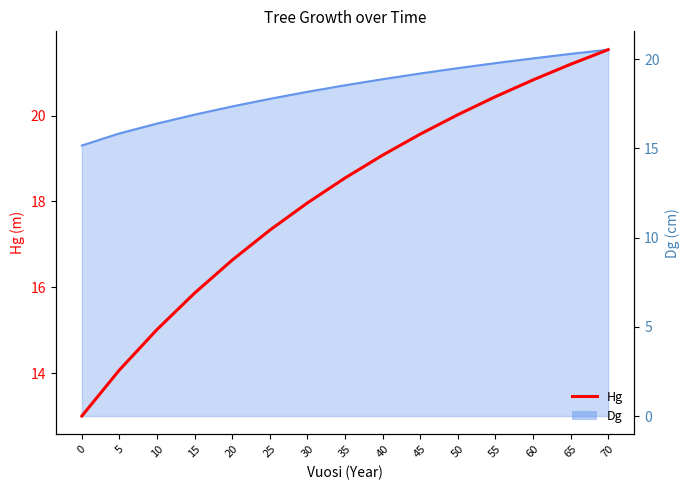

What is the average value?

18.1